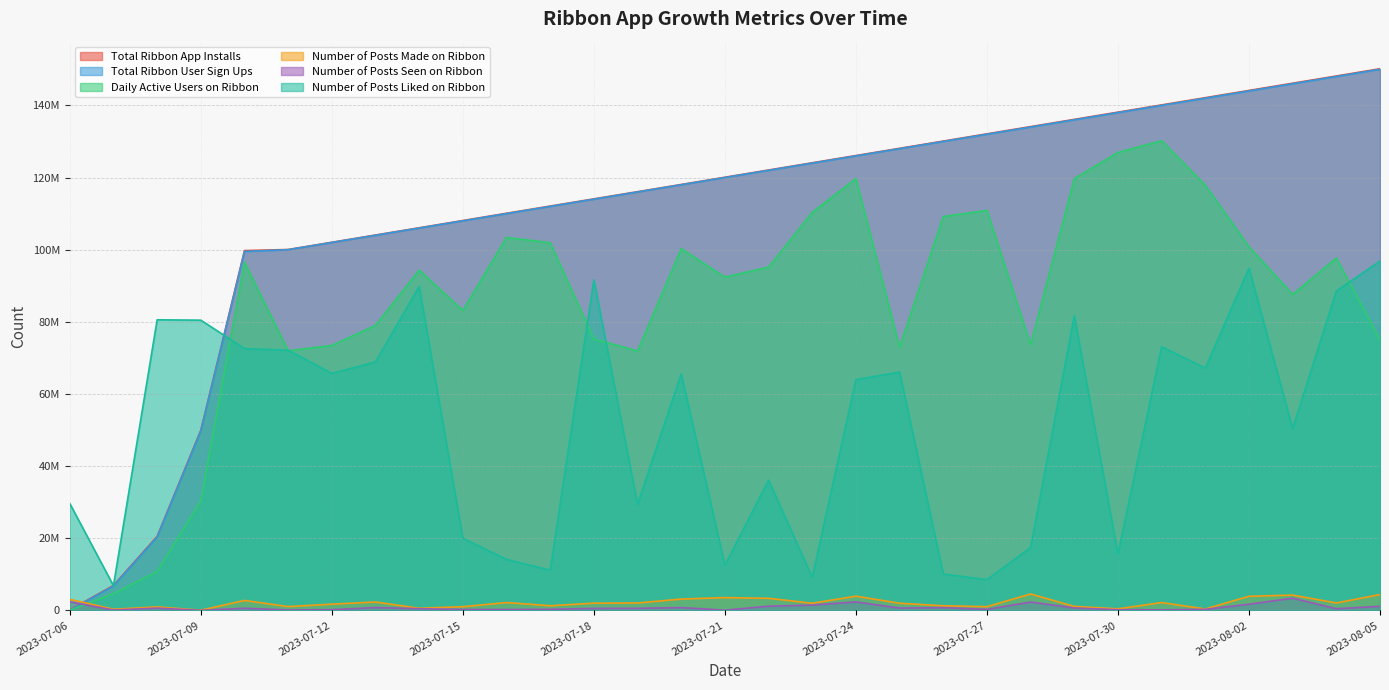

What value does the Number of Posts Liked on Ribbon series have at 2023-07-10?

72600399.0